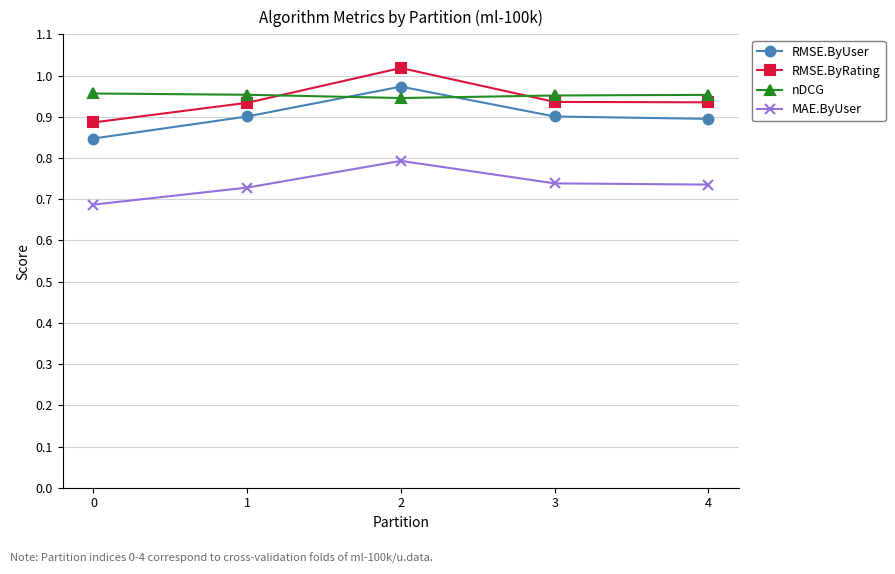

What is the difference between the MAE.ByUser values at 1 and 2?

0.1